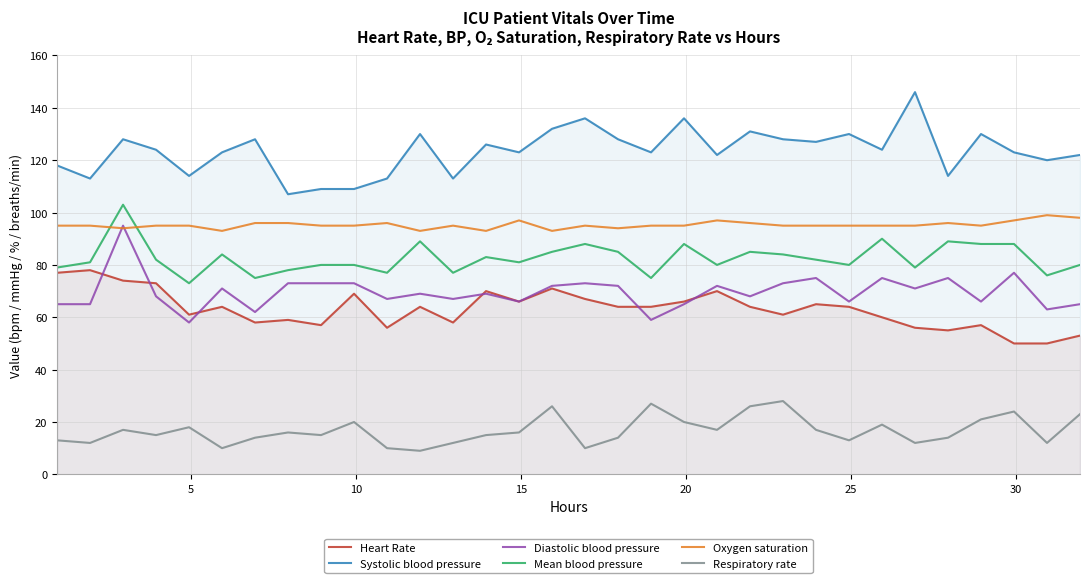

What is the value of the Diastolic blood pressure point at the 32nd from the left?

65